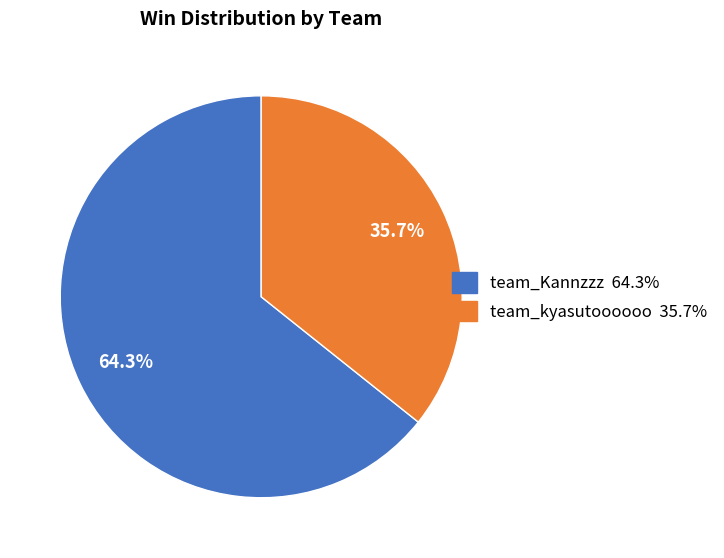

Which slice represents more than half of the pie?

team_Kannzzz